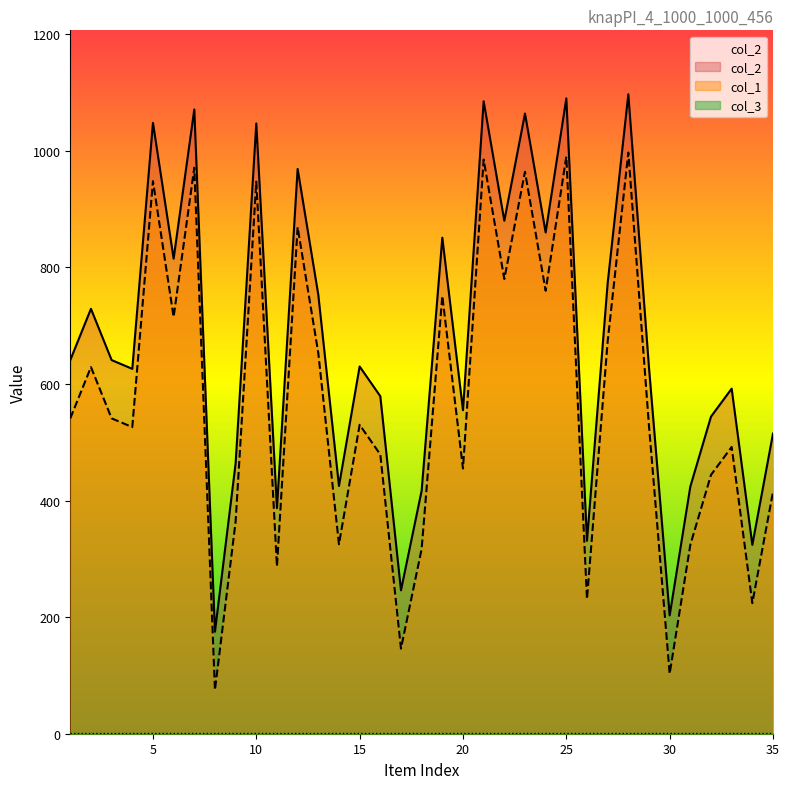

Which series changed the most between 5 and 33?

col_1